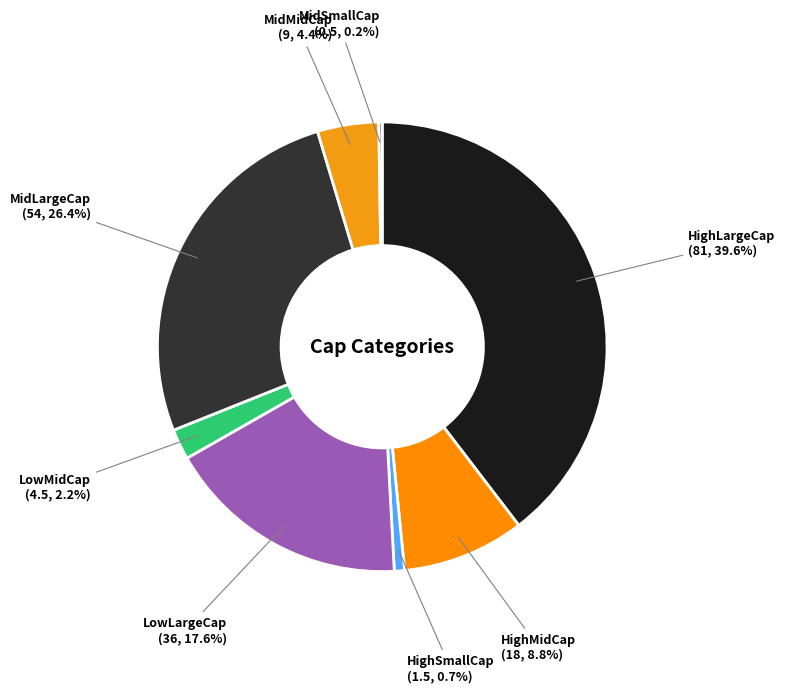

Is HighMidCap the majority of the pie?

No